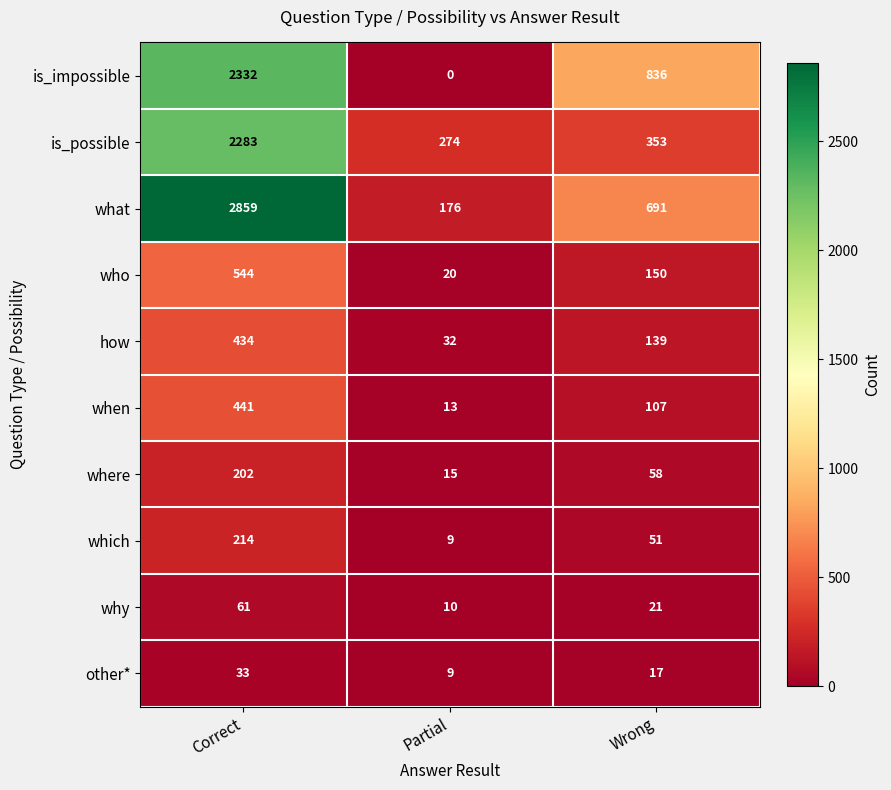

At which label is is_impossible closest to 1166?

Wrong